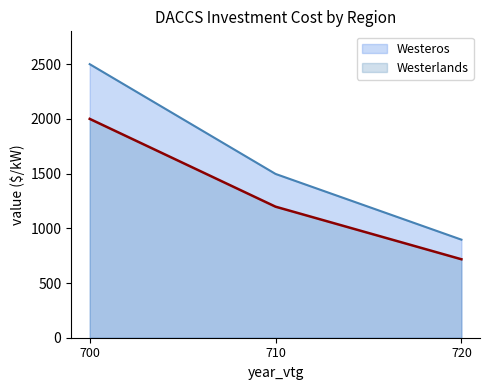

At 700, list the series in order from largest to smallest.

Westeros, Westerlands